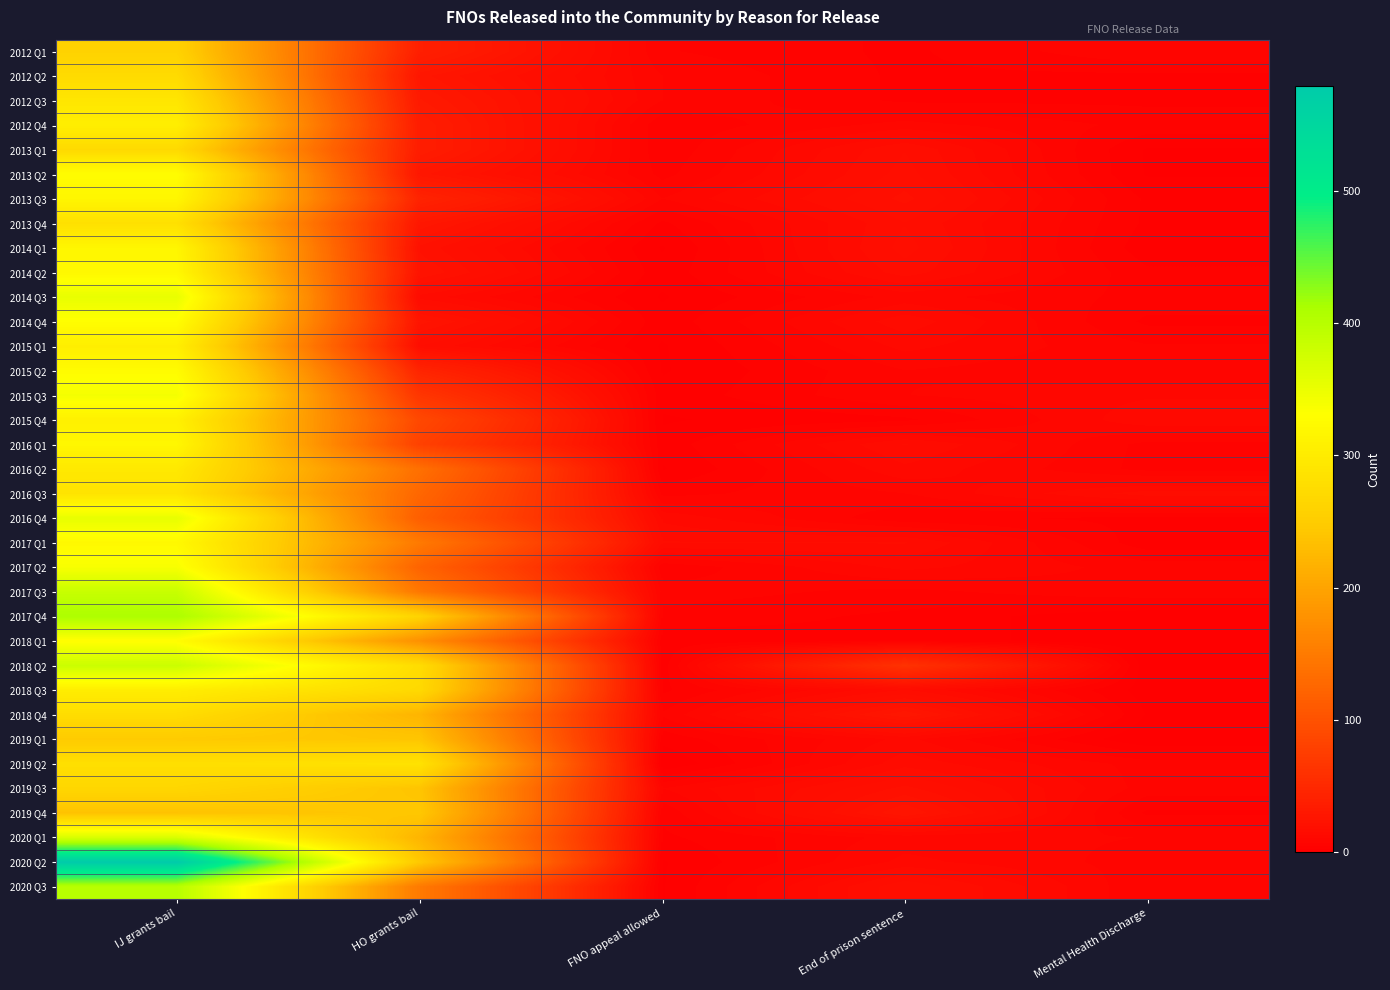

What is the maximum value shown in the chart?

579